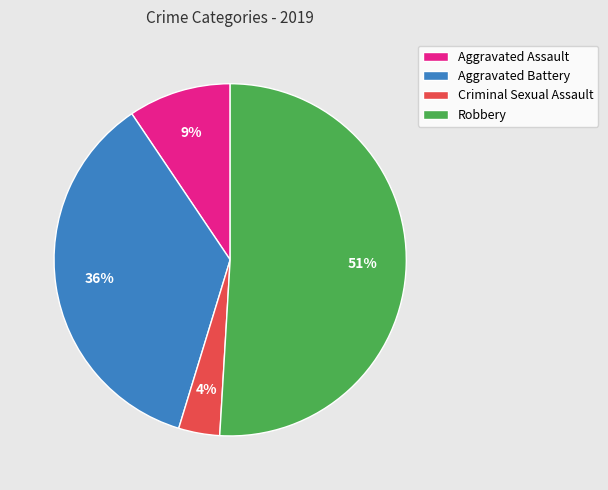

To the nearest percent, what percentage of the pie is Criminal Sexual Assault?

4%